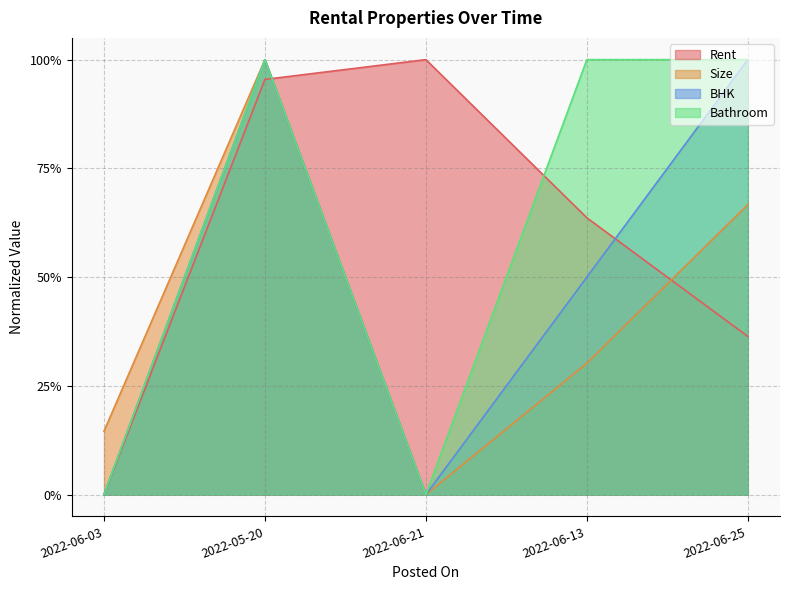

What is the difference between the Rent values at 2022-06-13 and 2022-06-21?

0.4